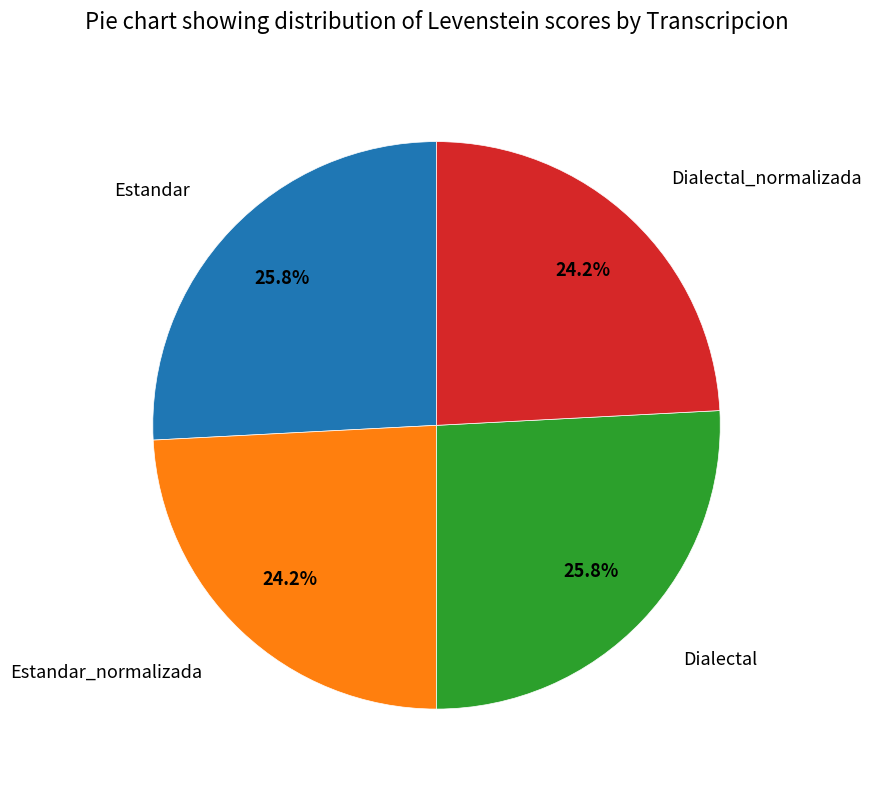

The Estandar slice represents 26% of the pie. True or false?

True